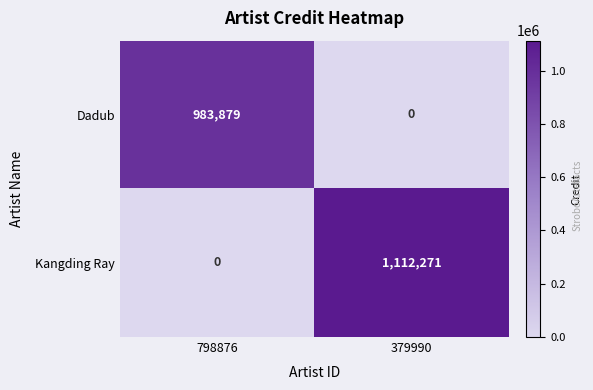

At which category does the chart reach its peak across all series?

379990